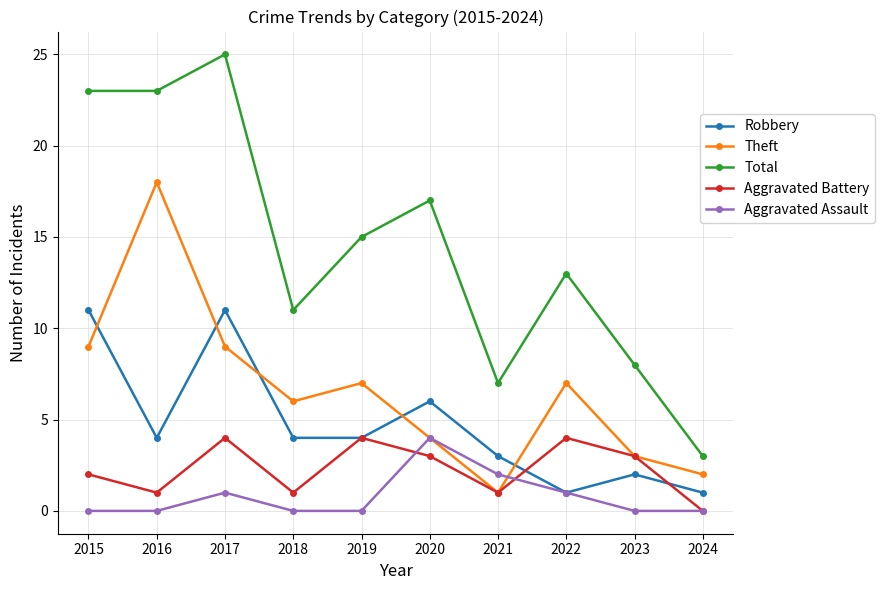

What is the difference between the maximum and second lowest values in the Aggravated Assault series?

4